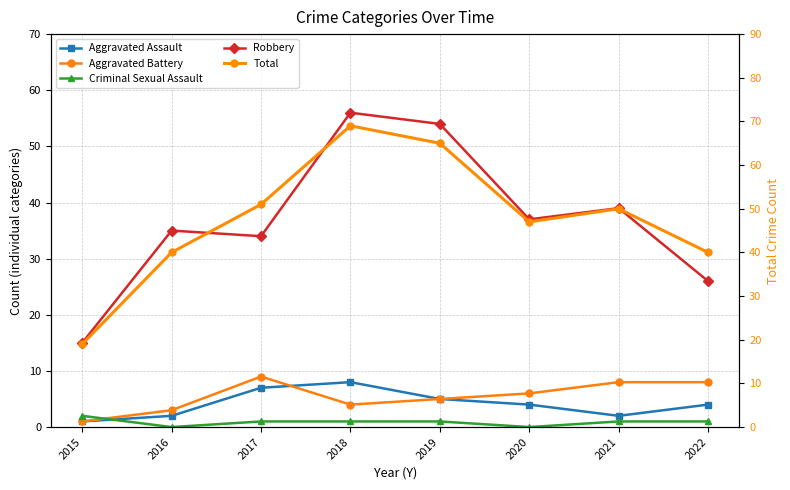

What is the average value of the Criminal Sexual Assault series?

1